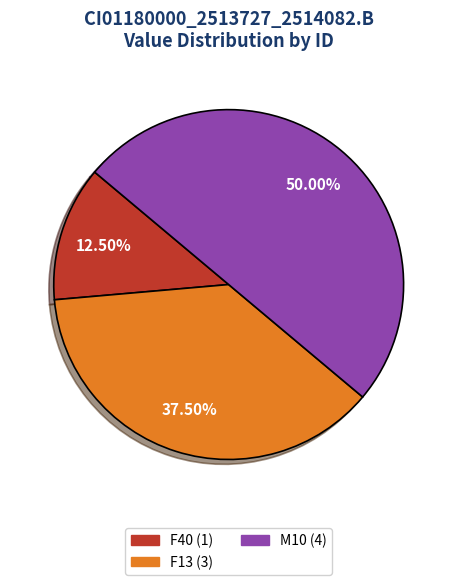

Count the number of slices in the pie.

3